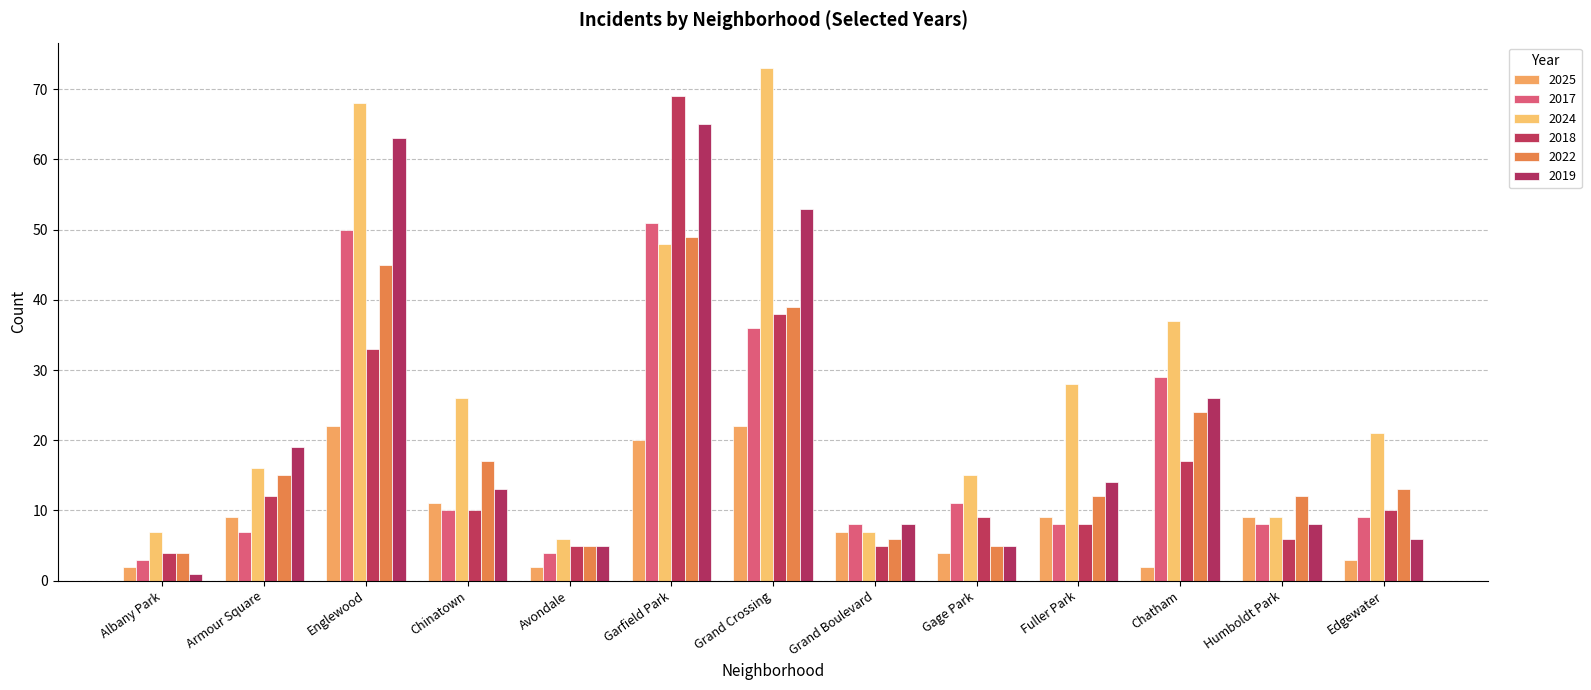

At which category is the sum across all series the highest?

Garfield Park